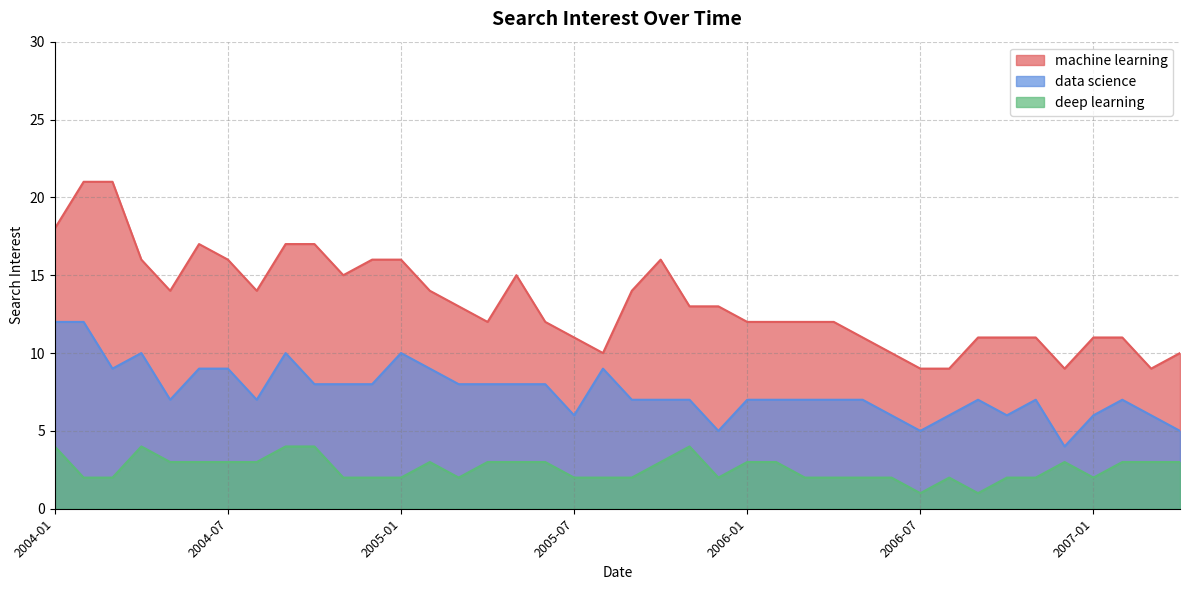

Which series changed the most between 2005-07 and 2007-03?

machine learning